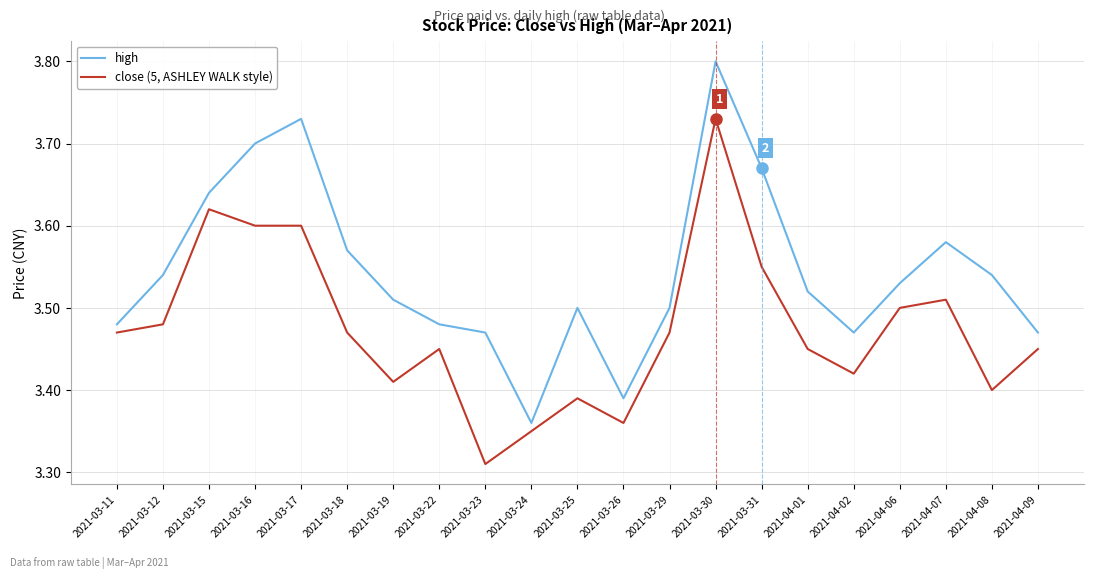

Rank the series at 2021-03-24 from lowest to highest value.

close (5, ASHLEY WALK style), high